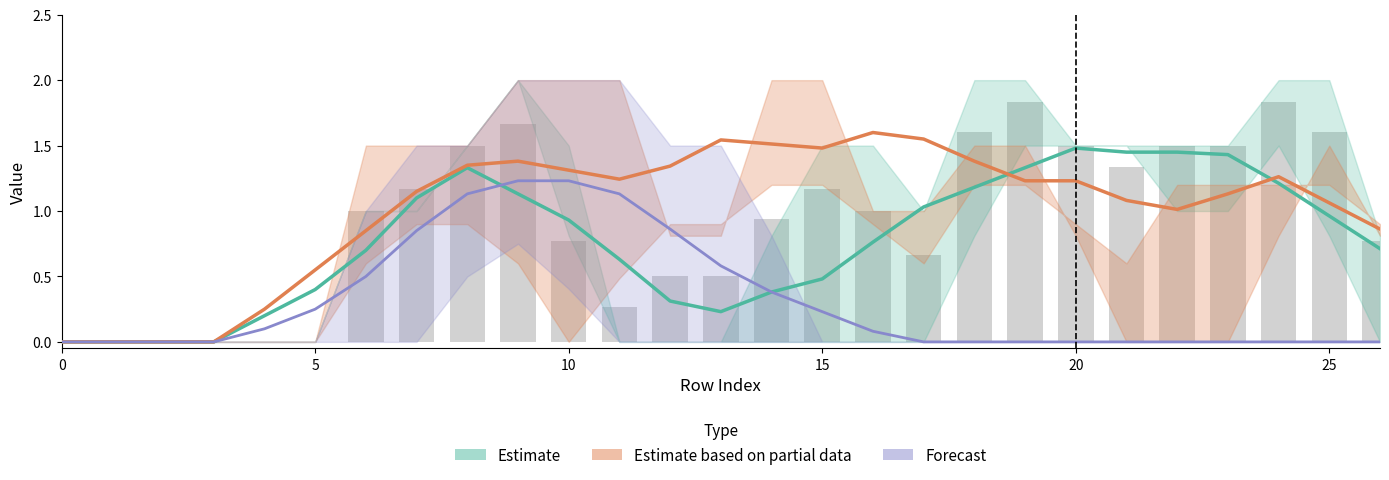

What is the sum of all Forecast values?

8.6